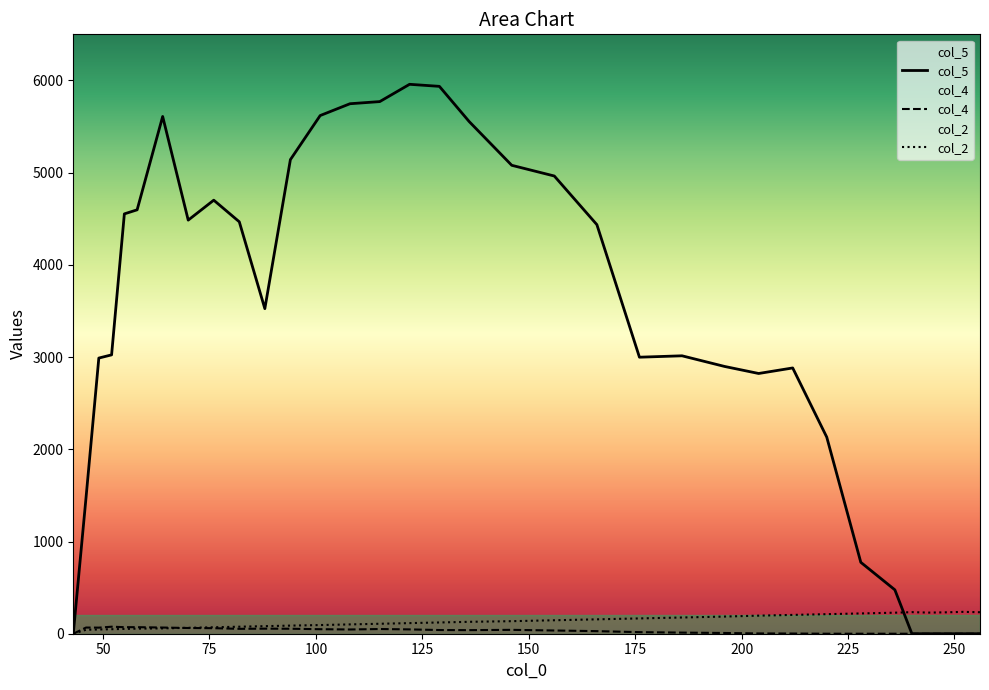

Which series has the largest range (max minus min)?

col_5